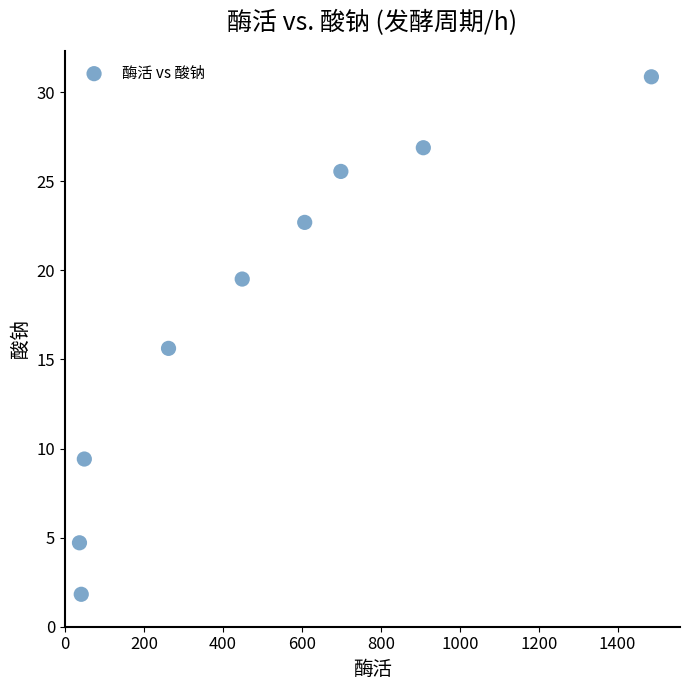

What Y value in the scatter plot is closest to 16?

15.6